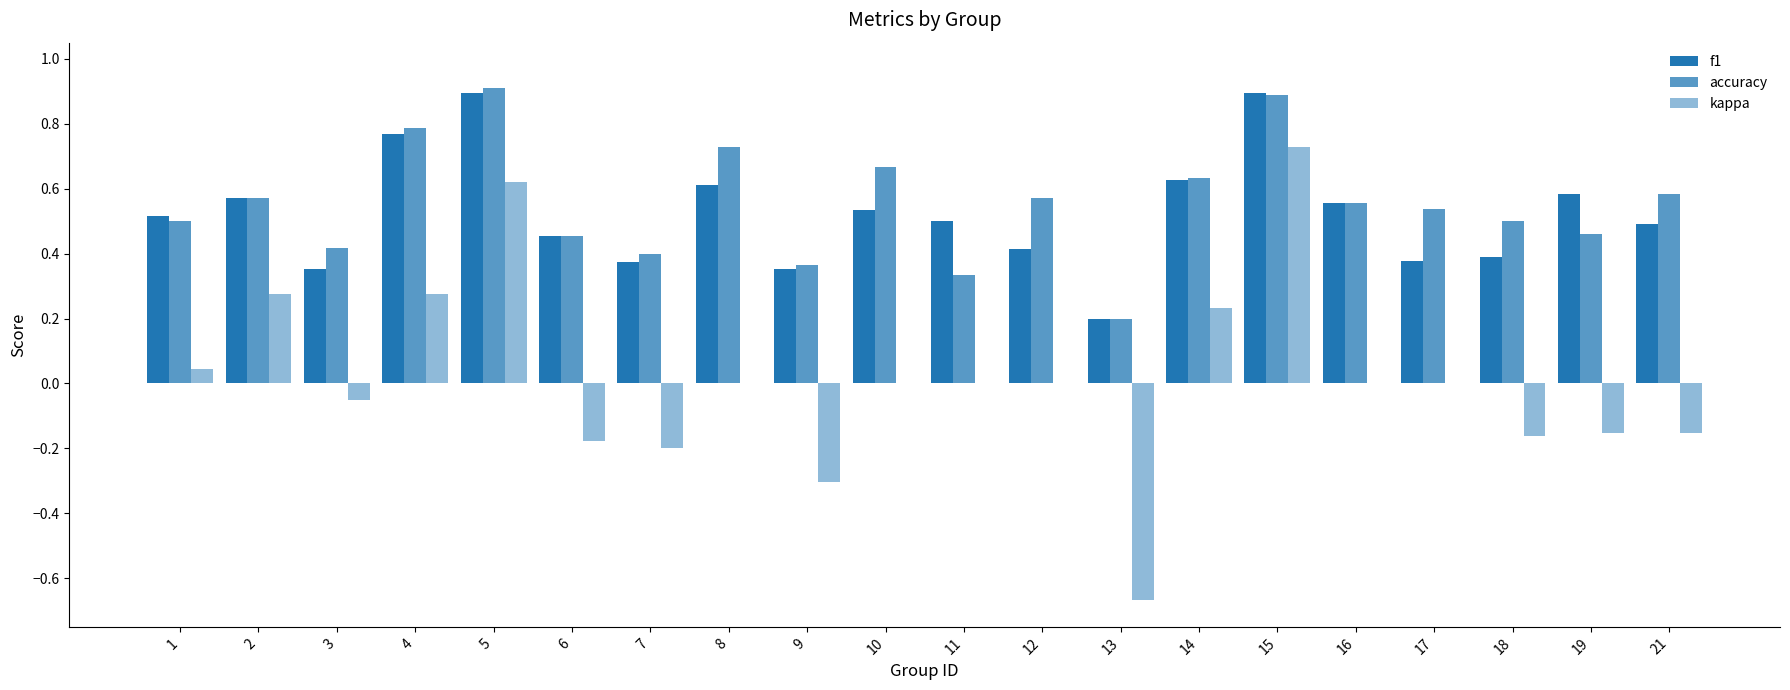

Rank the series by their maximum value, from highest to lowest.

accuracy, f1, kappa